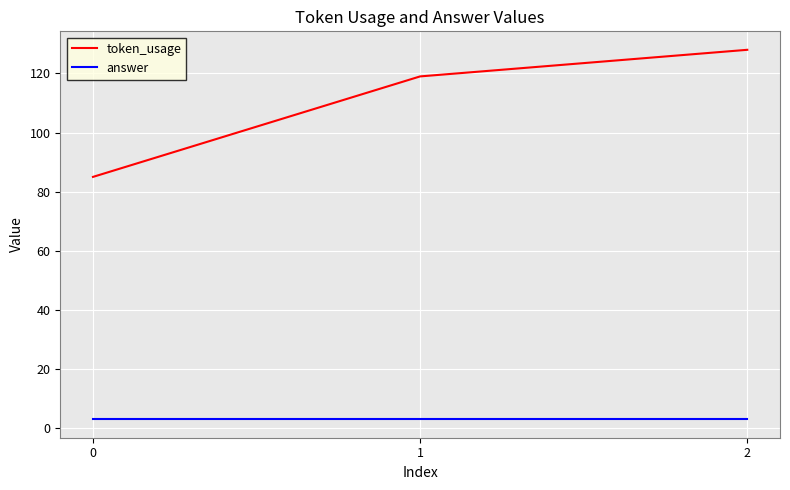

How many token_usage values are between 85 and 128?

3